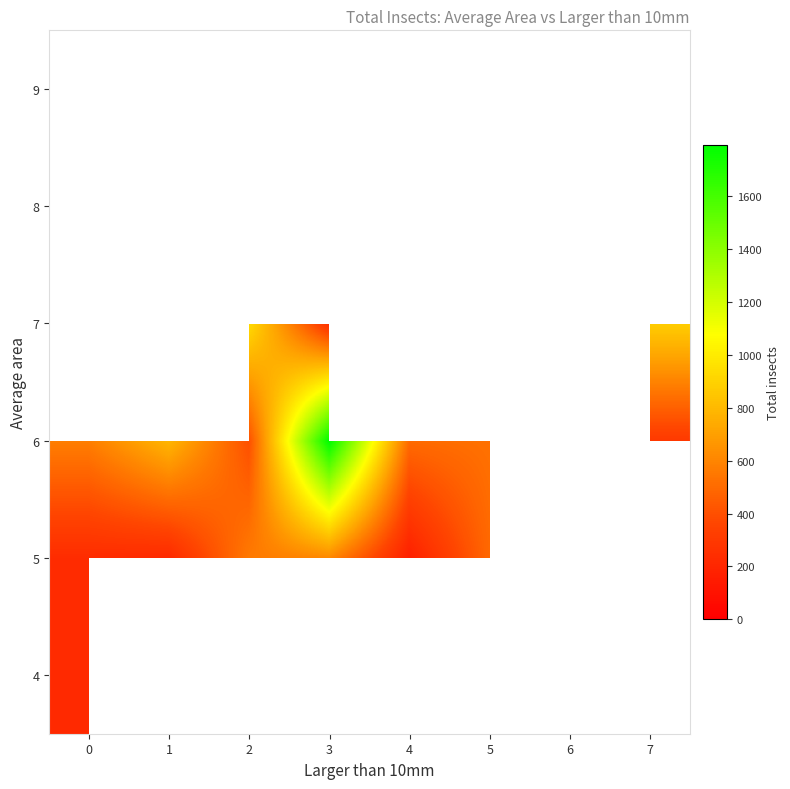

At how many categories does at least one series exceed 366?

8